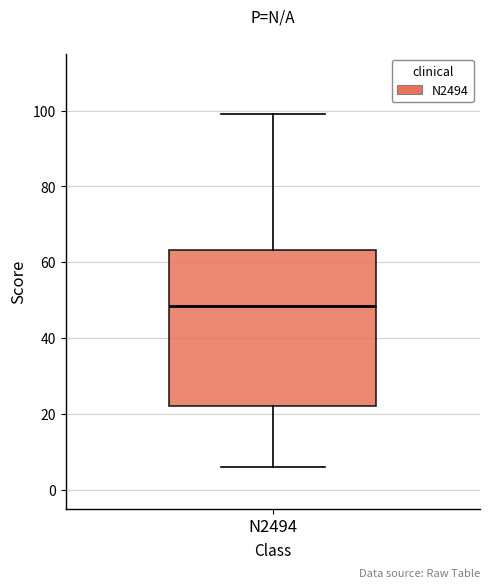

Where is the upper edge of the box for N2494 on the y-axis? The values are not printed on the chart, so give them approximately, as read against the axis.

64